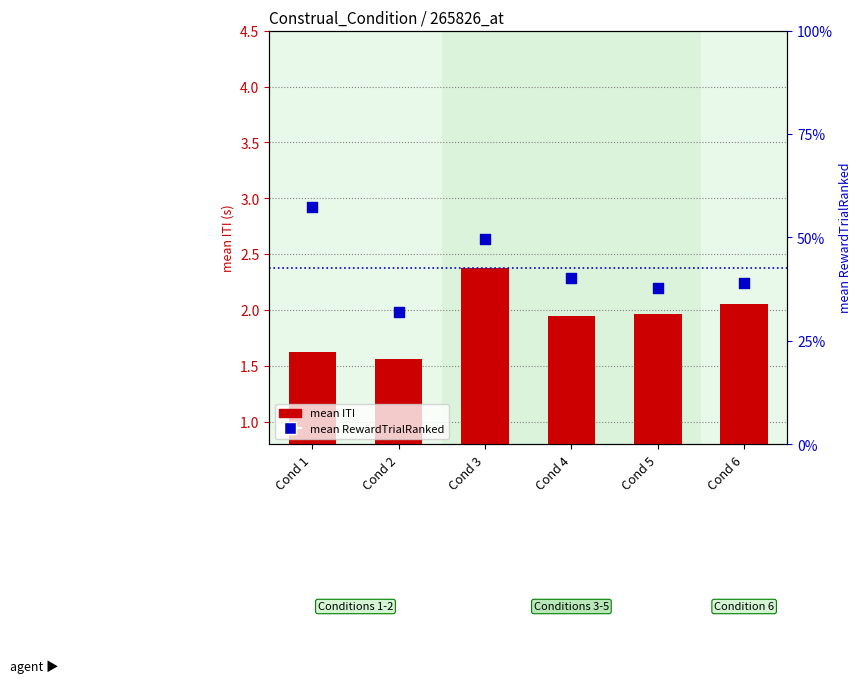

Which series contains the lowest Y value?

mean ITI